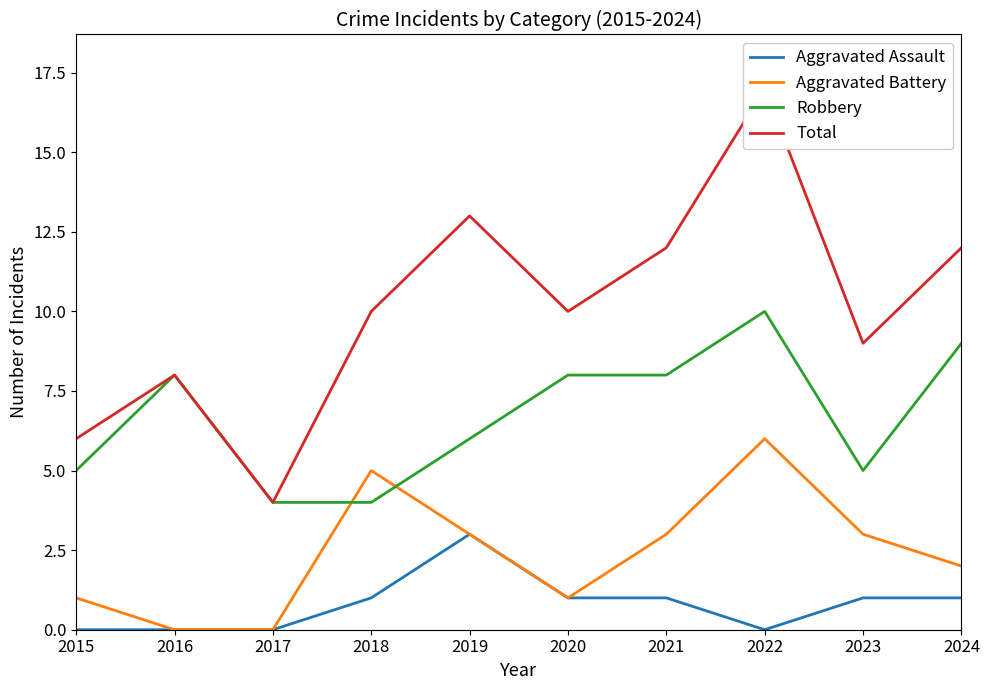

How many interior local valleys does the Aggravated Battery series have?

1